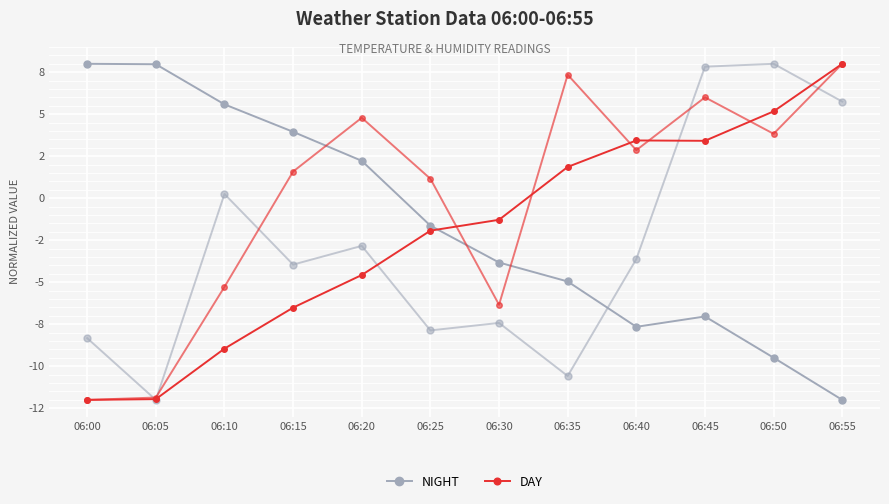

What is the approximate value of NIGHT at 06:05?

8.0